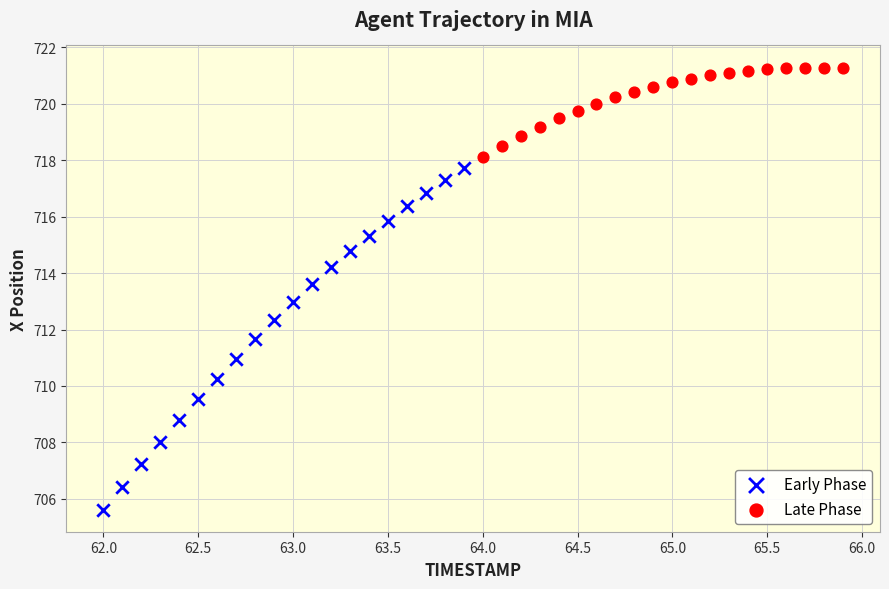

Which series contains the lowest Y value?

Early Phase